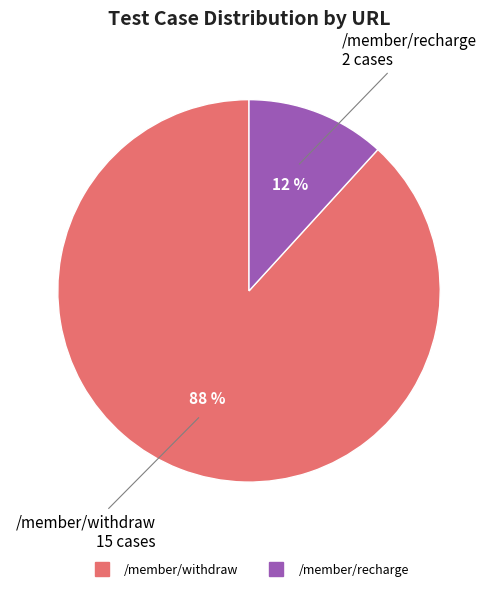

Which slice is the largest?

/member/withdraw